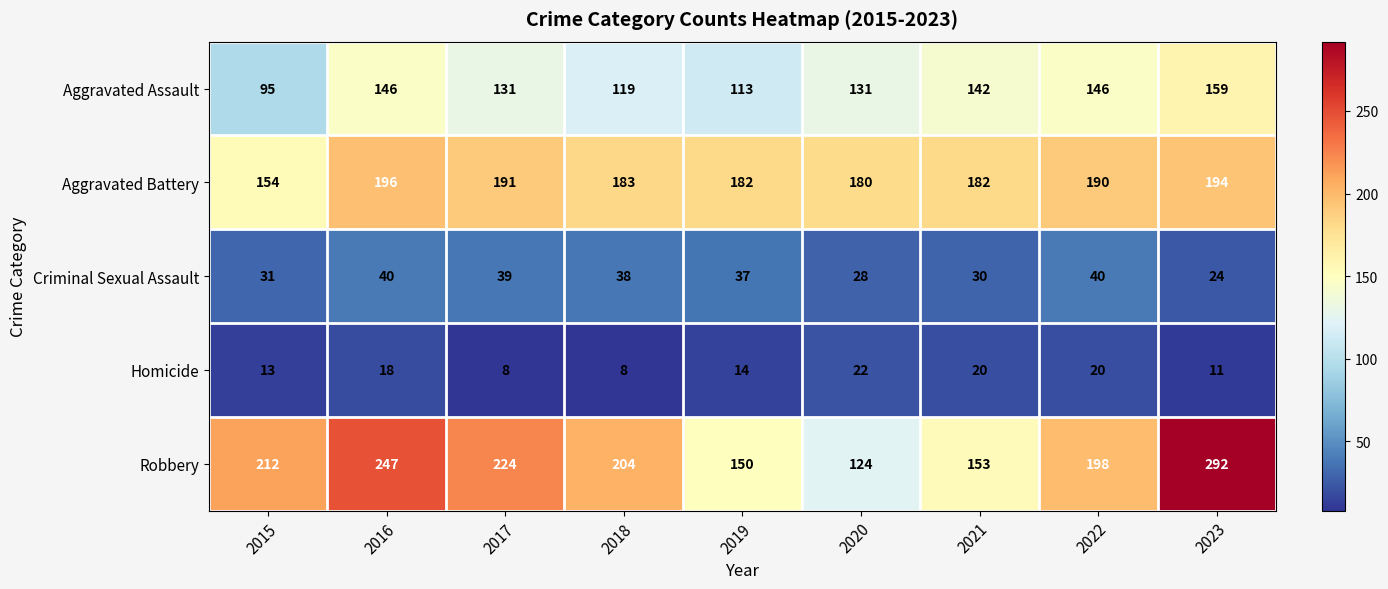

What is the difference between the Aggravated Battery values at 2020 and 2022?

10